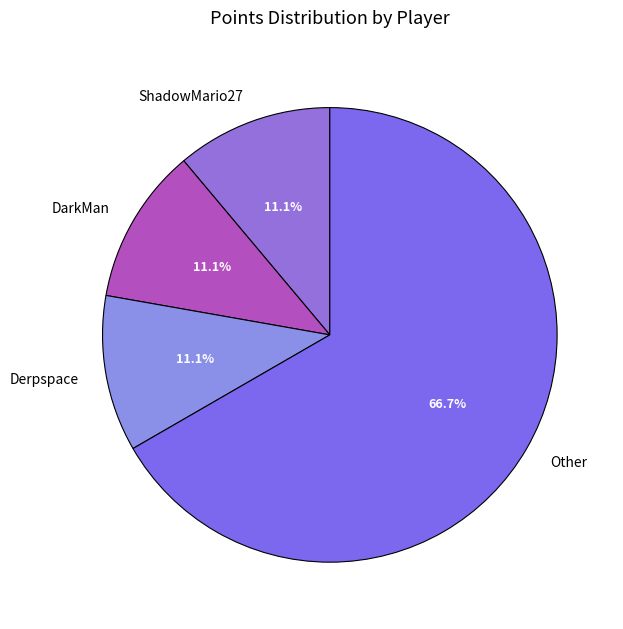

What is the majority slice?

Other